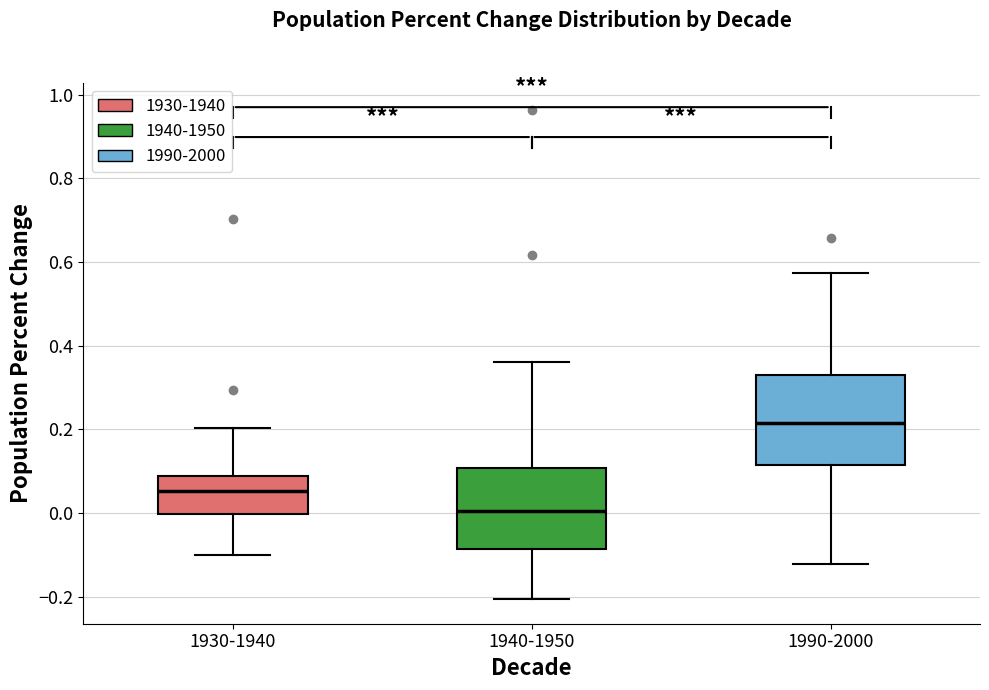

Which box's median line is the highest?

1990-2000